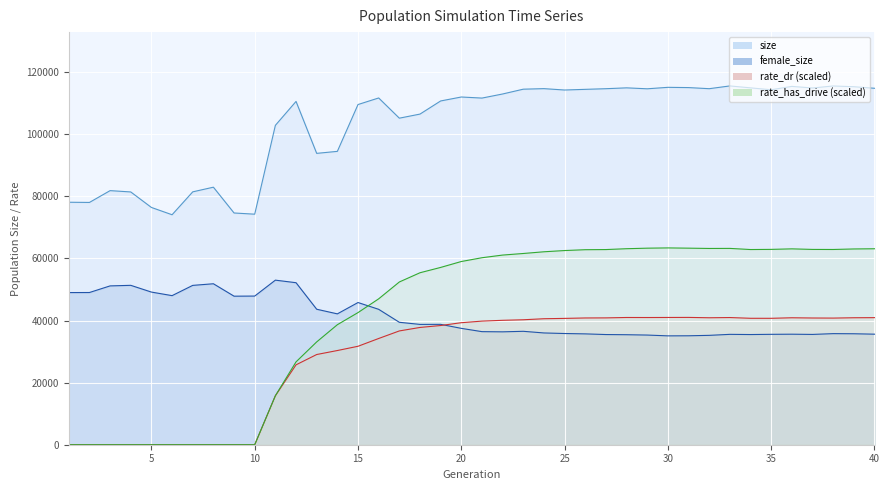

How many interior local valleys does the rate_dr series have?

4